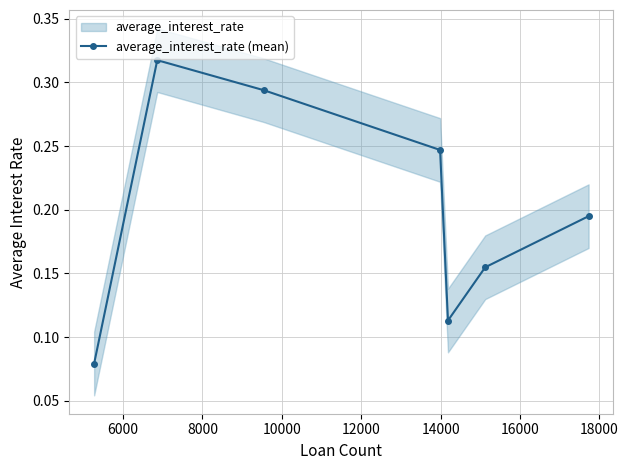

How many interior local valleys does the average_interest_rate (mean) series have?

1